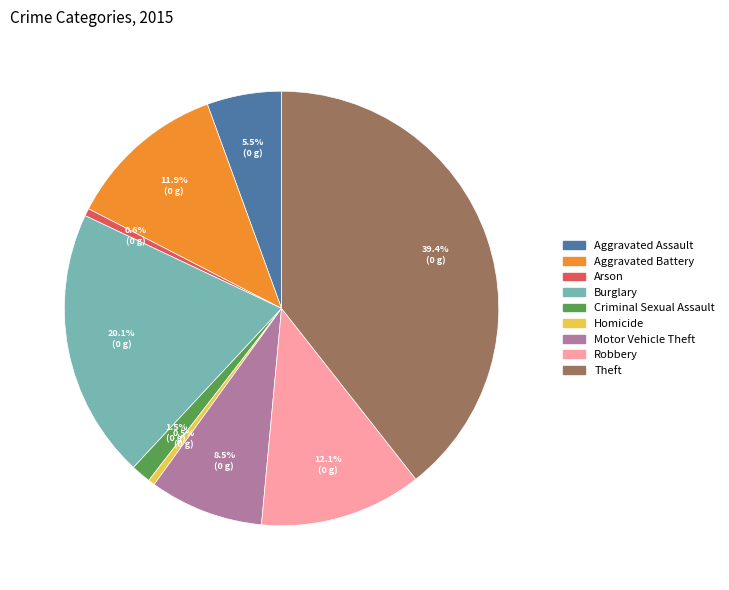

To the nearest percent, what is the difference between the Homicide and Motor Vehicle Theft slice percentages?

8%